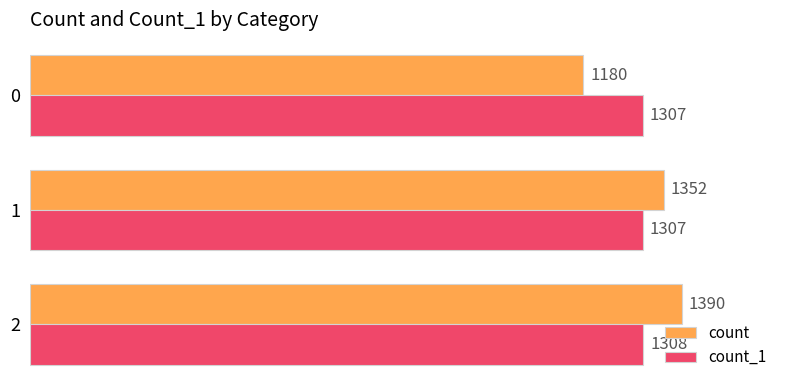

What is the total value across all series at 0?

2487